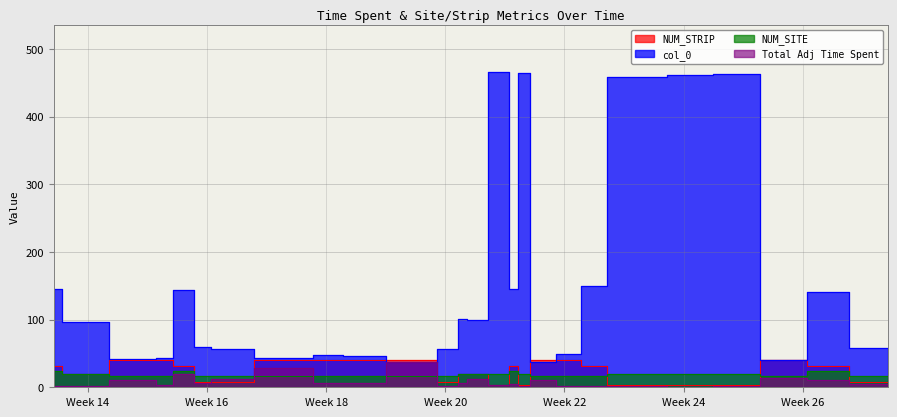

Read the NUM_SITE value at 4.

16.0